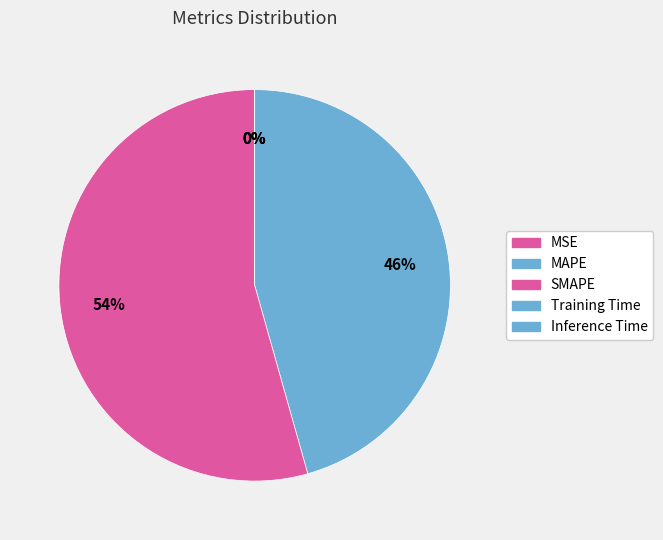

True or false: Training Time accounts for 0% of the total.

True